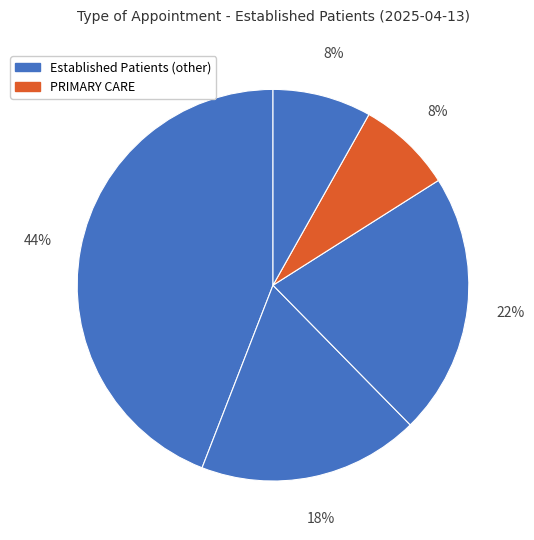

To the nearest percent, what is the average slice percentage?

20%